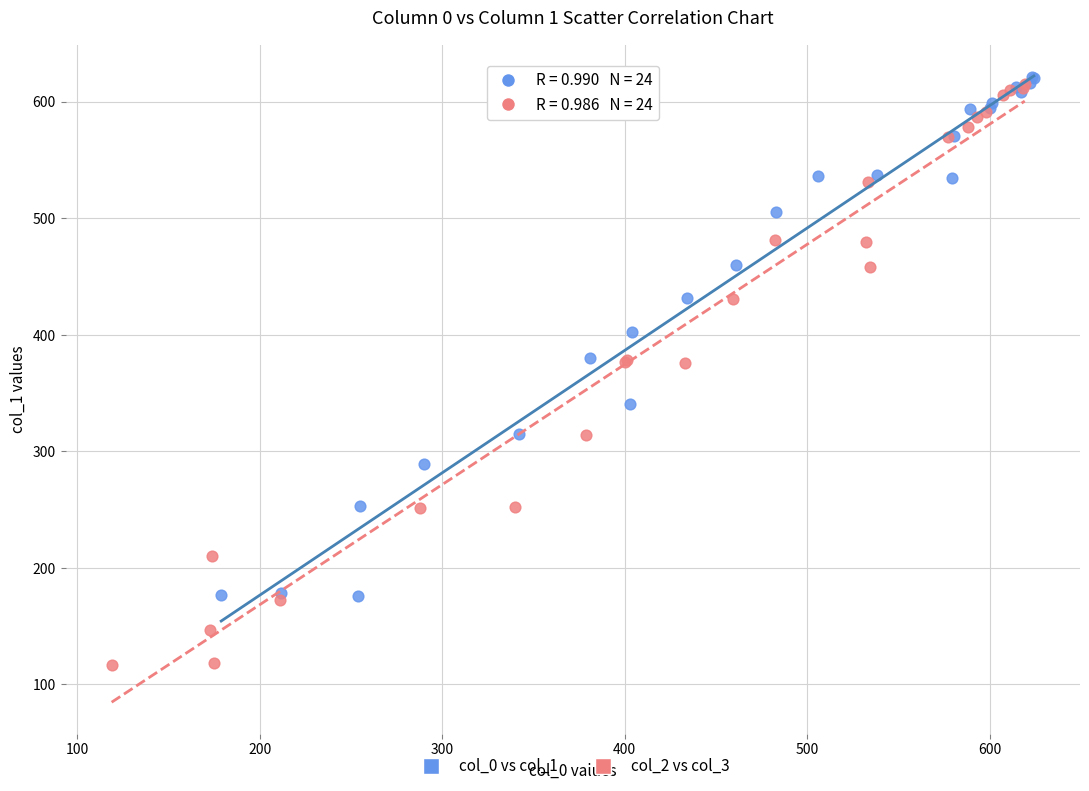

Which series has the widest spread of Y values?

col_2 vs col_3